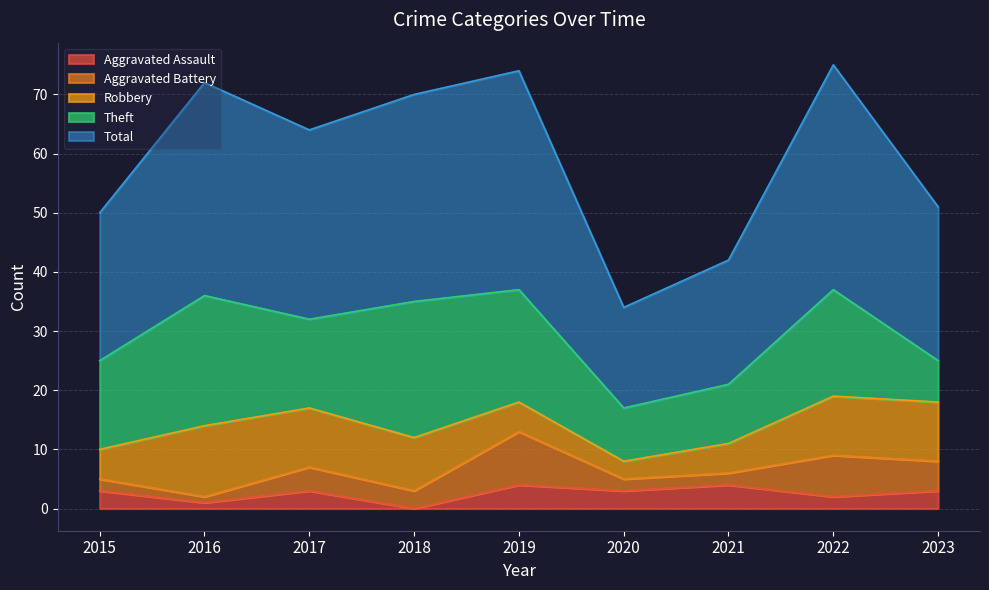

Reading left to right, transcribe all the data shown in this chart.

Aggravated Assault: 3	1	3	0	4	3	4	2	3
Aggravated Battery: 2	1	4	3	9	2	2	7	5
Robbery: 5	12	10	9	5	3	5	10	10
Theft: 15	22	15	23	19	9	10	18	7
Total: 25	36	32	35	37	17	21	38	26